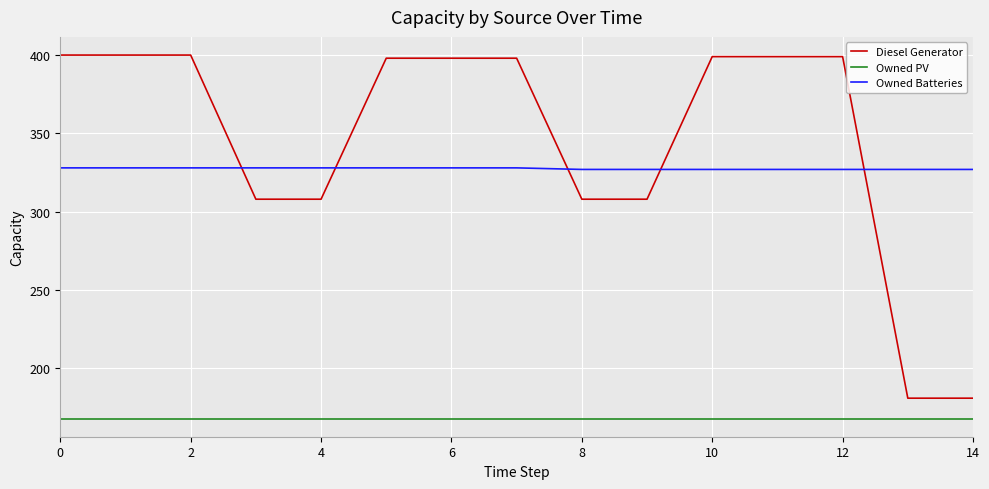

List the series in order of their peak value, highest first.

Diesel Generator, Owned Batteries, Owned PV